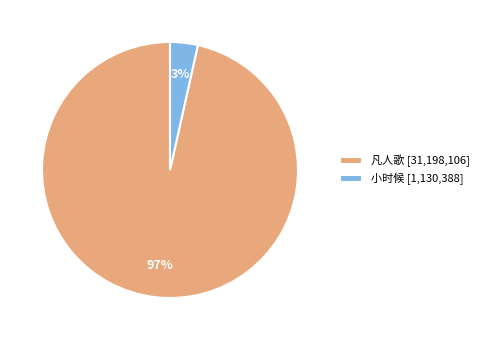

To the nearest percent, what portion does 小时候 represent?

3%